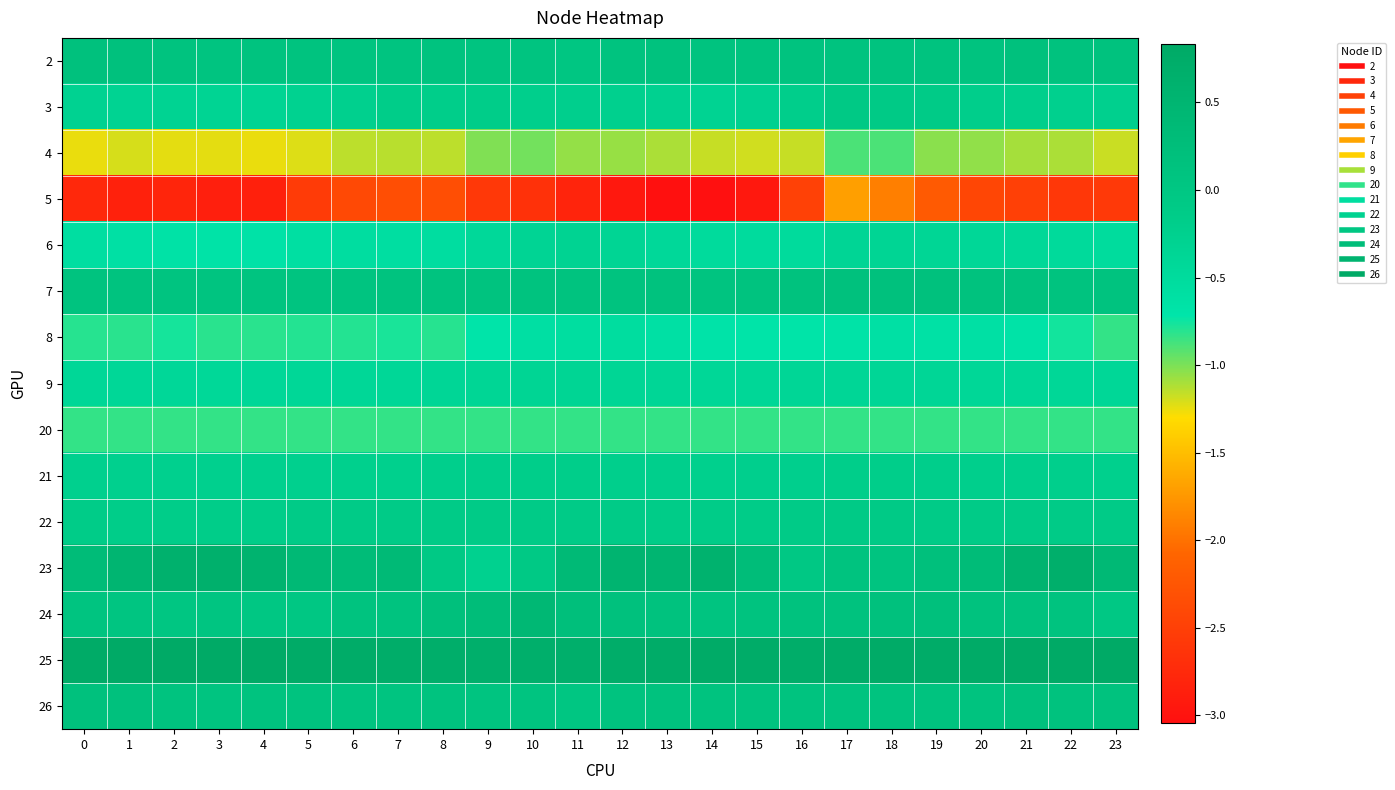

Which series has the largest total across all categories?

25